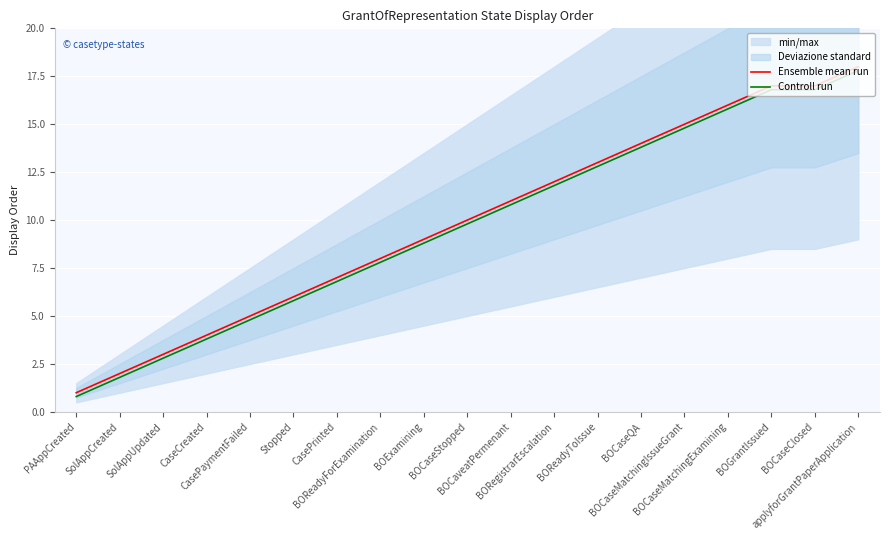

True or false: Controll run and Ensemble mean run cross at least once.

False